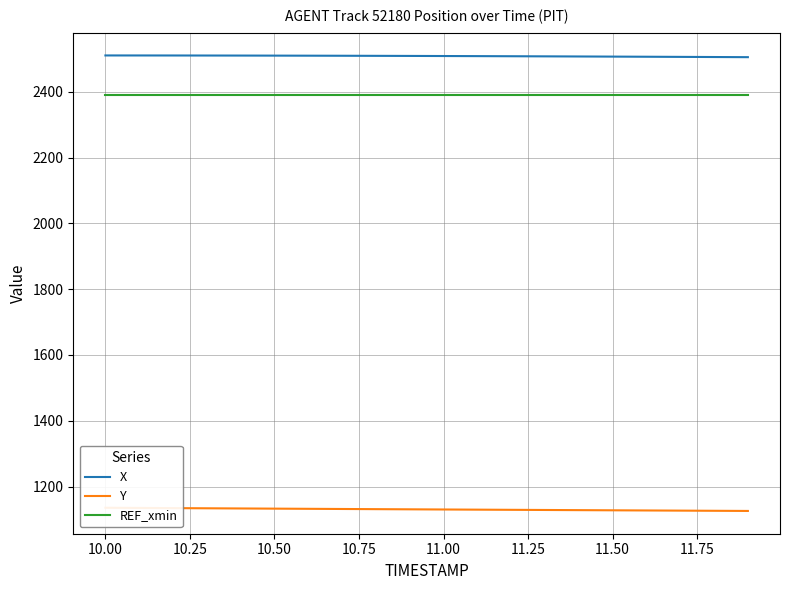

What is the value of the REF_xmin point at the 19th from the left?

2389.3